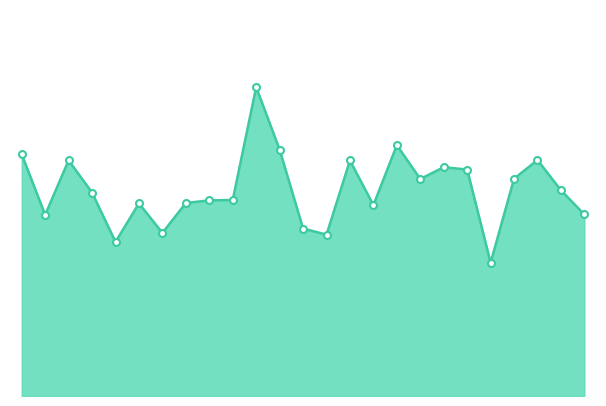

Which has a higher value, 9 or 22?

22